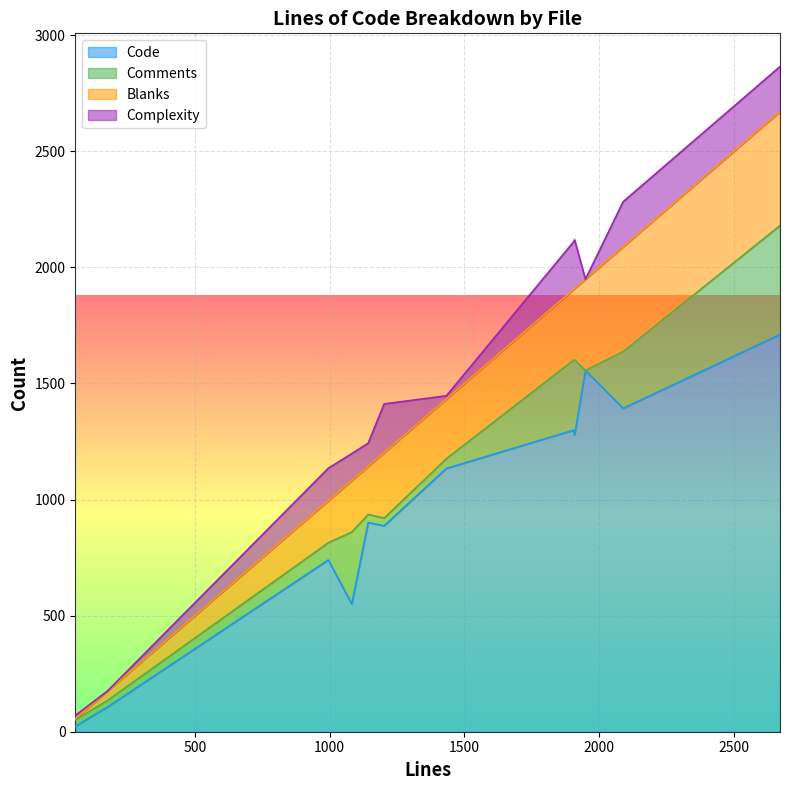

How many intersections are there between Complexity and Comments?

5